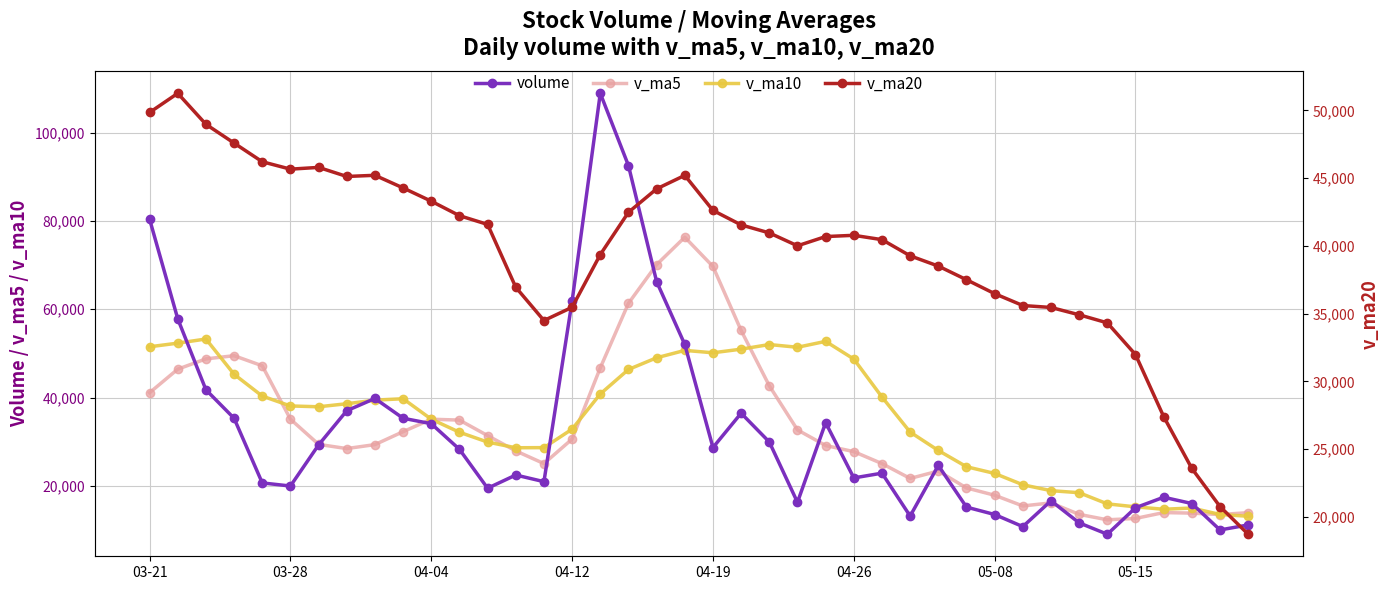

The value of v_ma20 at 37 is 23580.7. True or false?

True